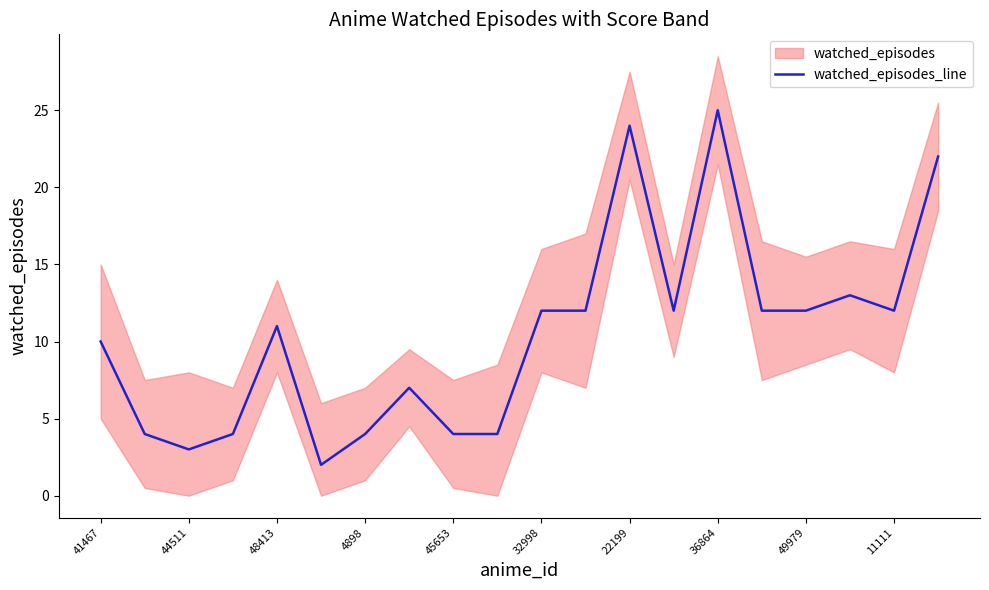

The value of watched_episodes_line at 49979 is 18. True or false?

False